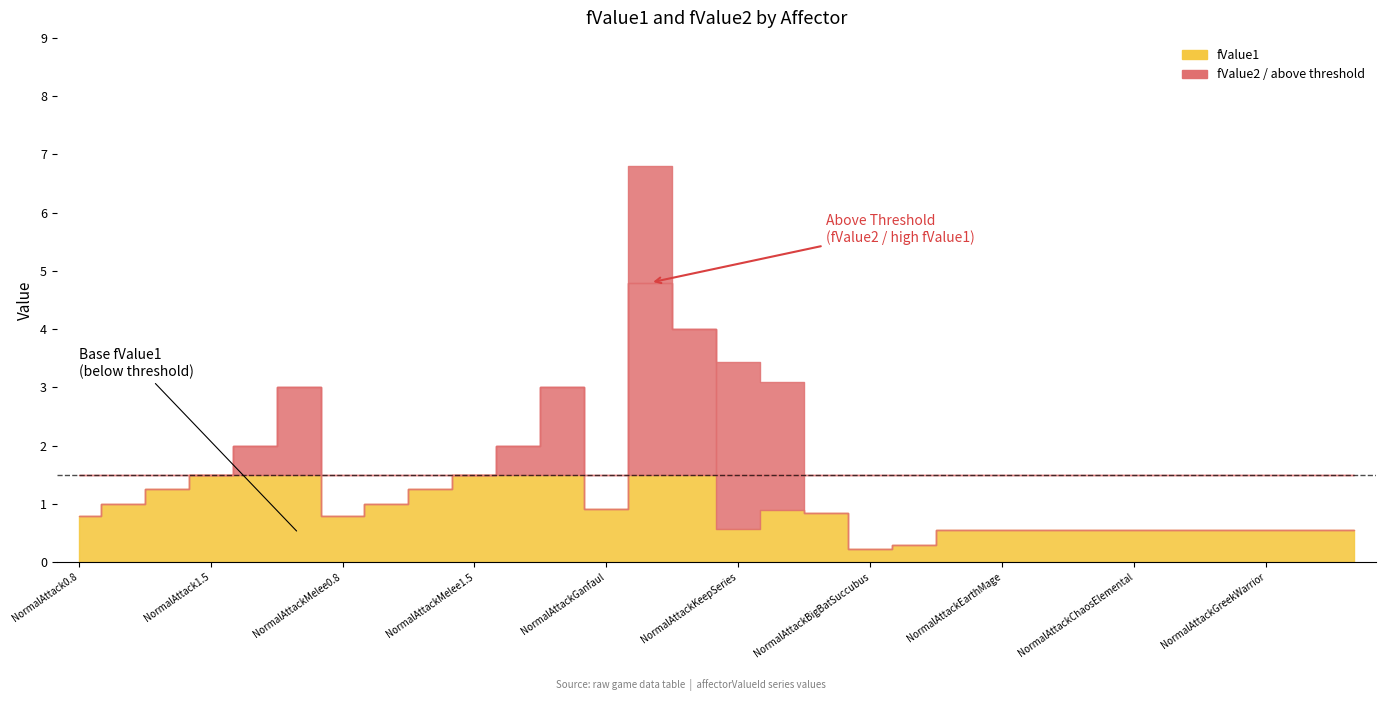

Where is fValue1 nearest to the value 2?

NormalAttack2.0